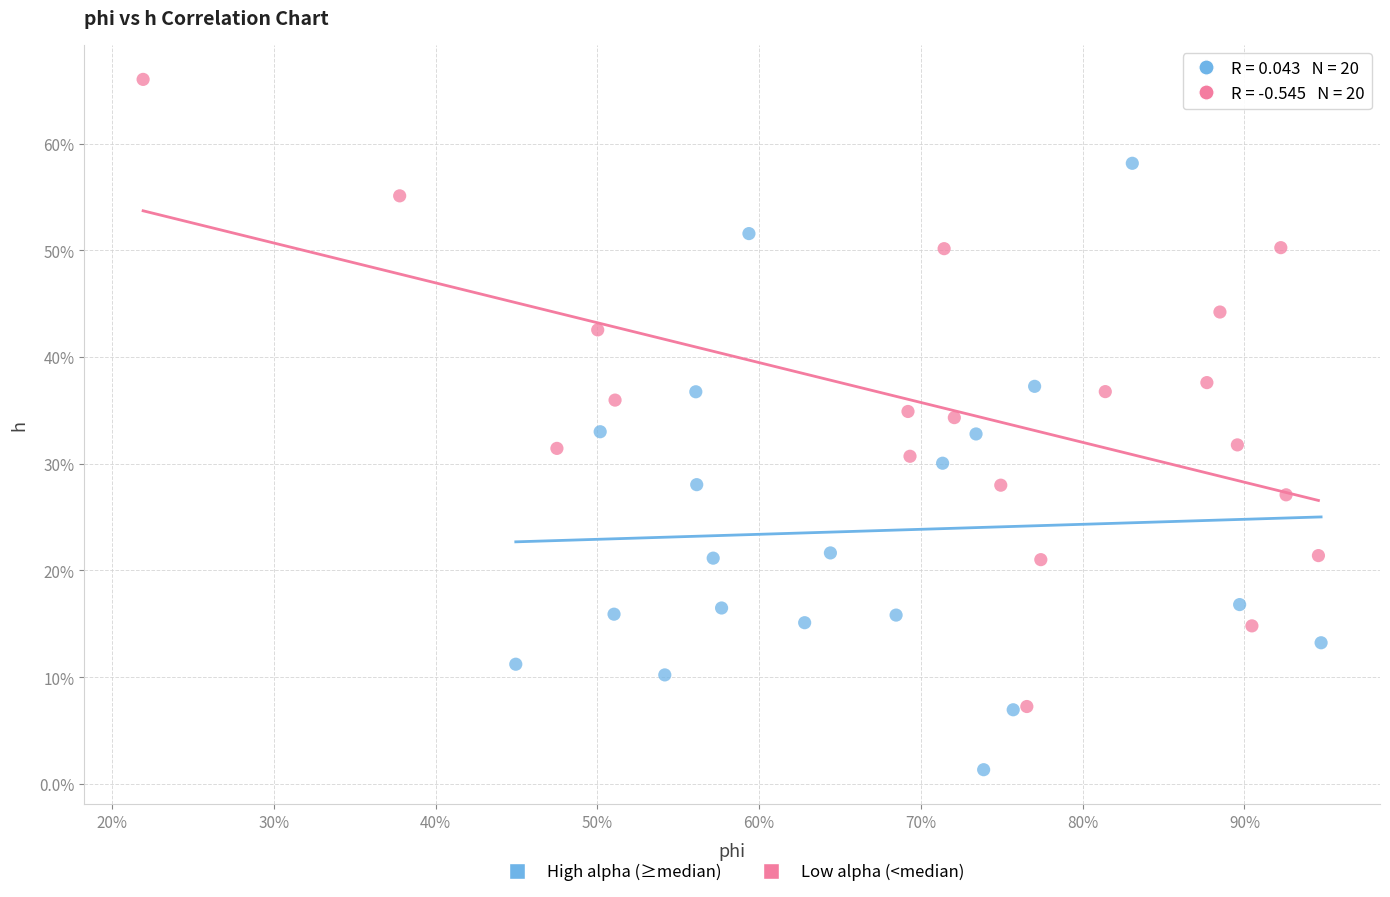

What are all the series names shown in the legend?

High alpha (≥median), Low alpha (<median)